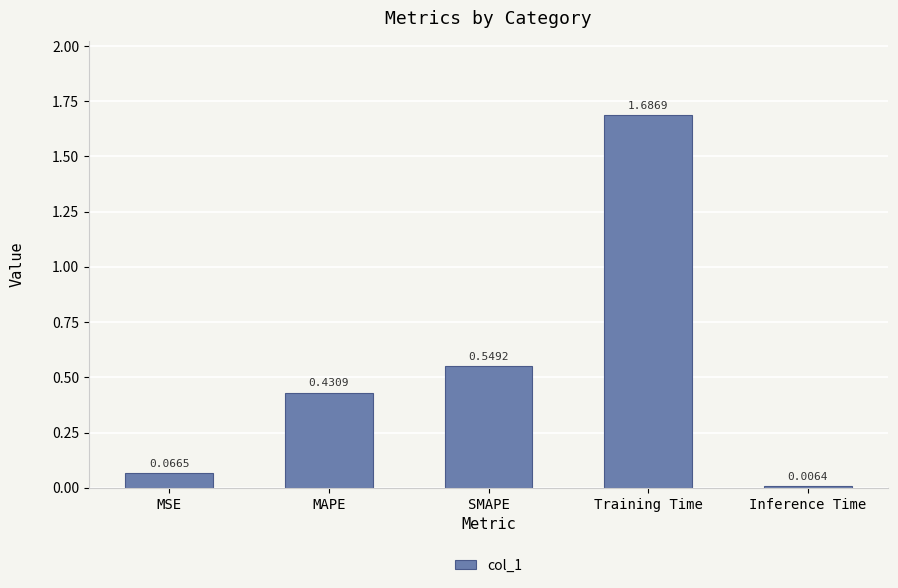

What is the sum of all values?

2.7